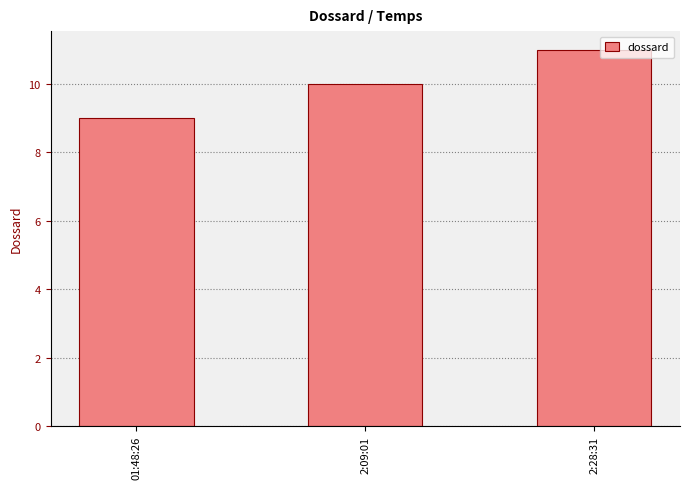

What position from the left is 01:48:26?

1